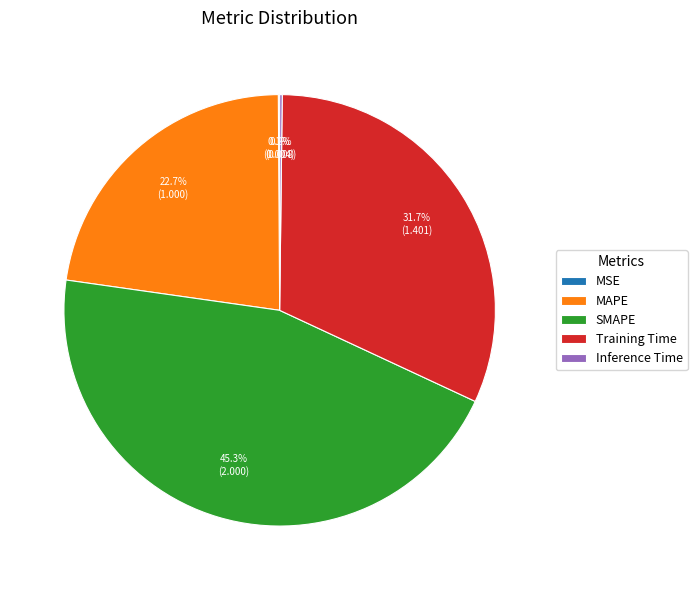

To the nearest percent, what percentage of the pie is MAPE?

23%